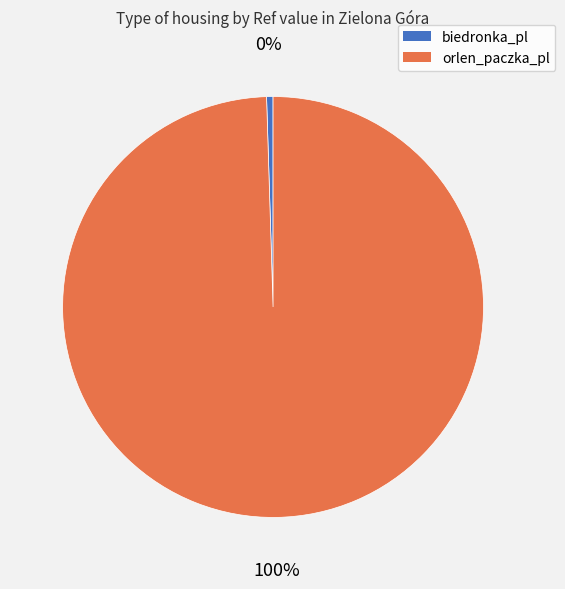

Rank the categories by value from highest to lowest.

orlen_paczka_pl, biedronka_pl